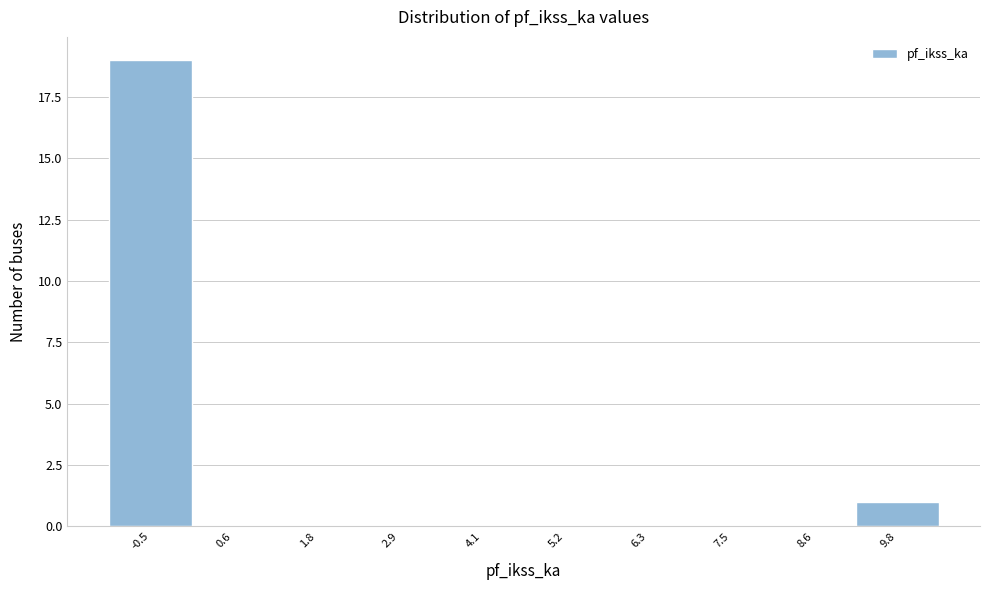

Reading left to right, transcribe all the data shown in this chart.

-0.5=19	0.6=0	1.8=0	2.9=0	4.1=0	5.2=0	6.3=0	7.5=0	8.6=0	9.8=1